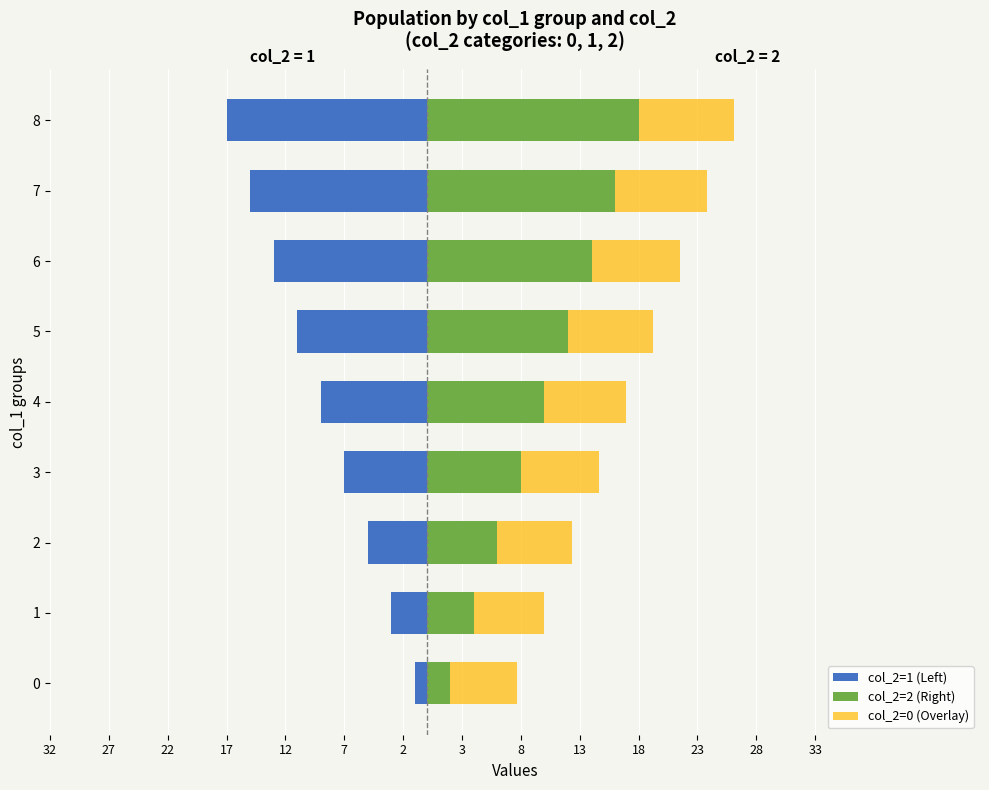

Which series has the widest spread of values?

col_2=1 (Left)